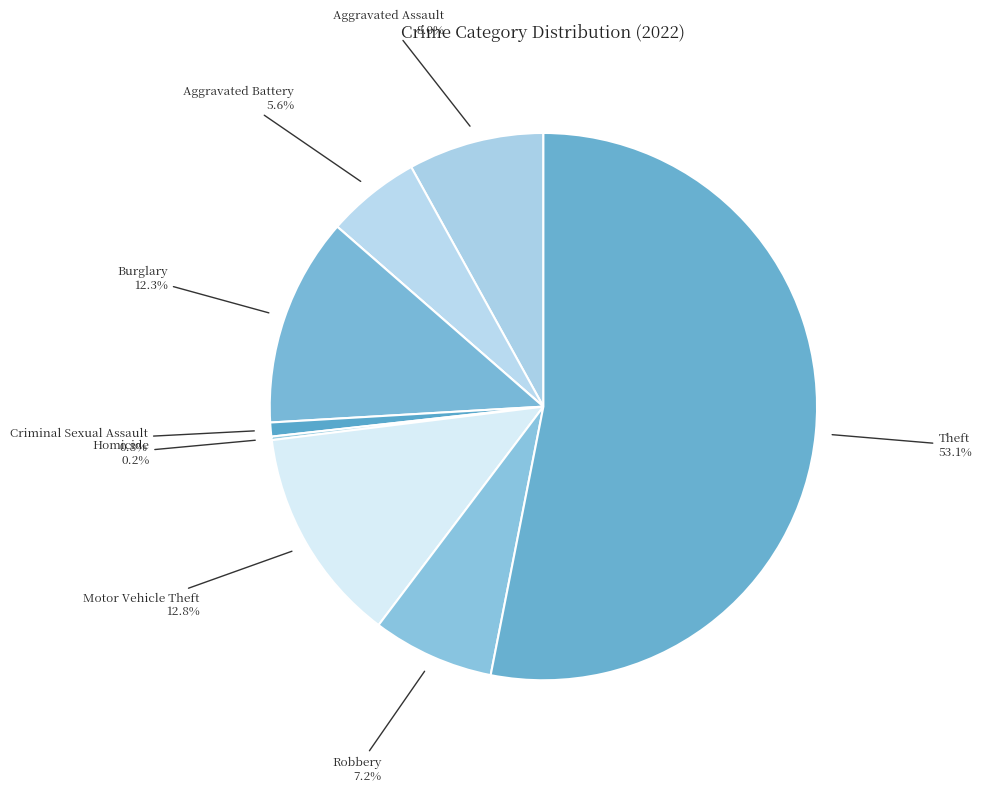

How many slices are in this pie chart?

9